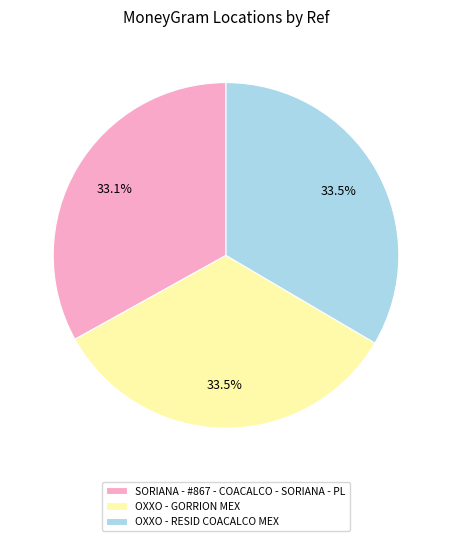

Does OXXO - GORRION MEX represent more than half of the total?

No